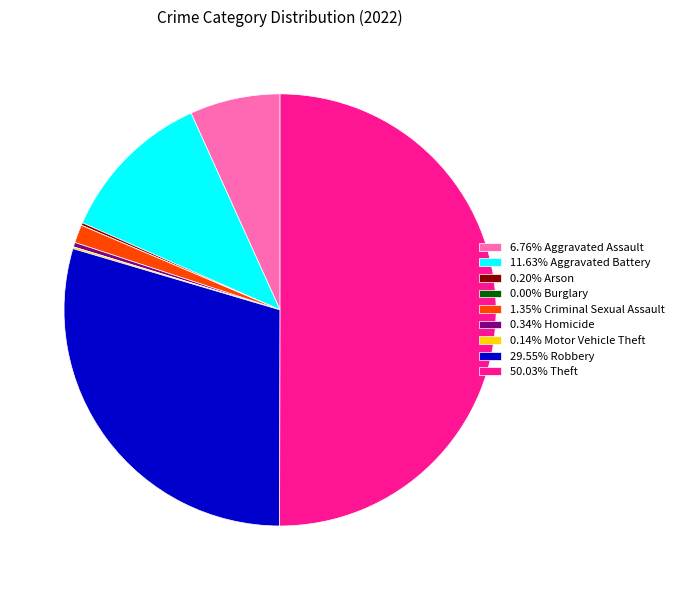

Combined, do 6.76% Aggravated Assault and 0.34% Homicide account for over 50%?

No